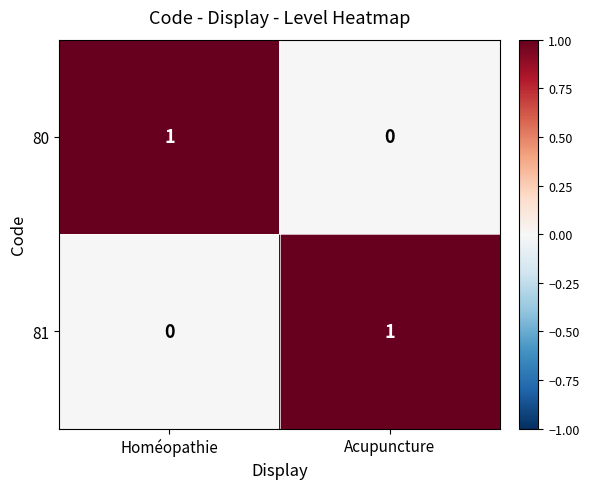

What is the greatest value displayed?

1